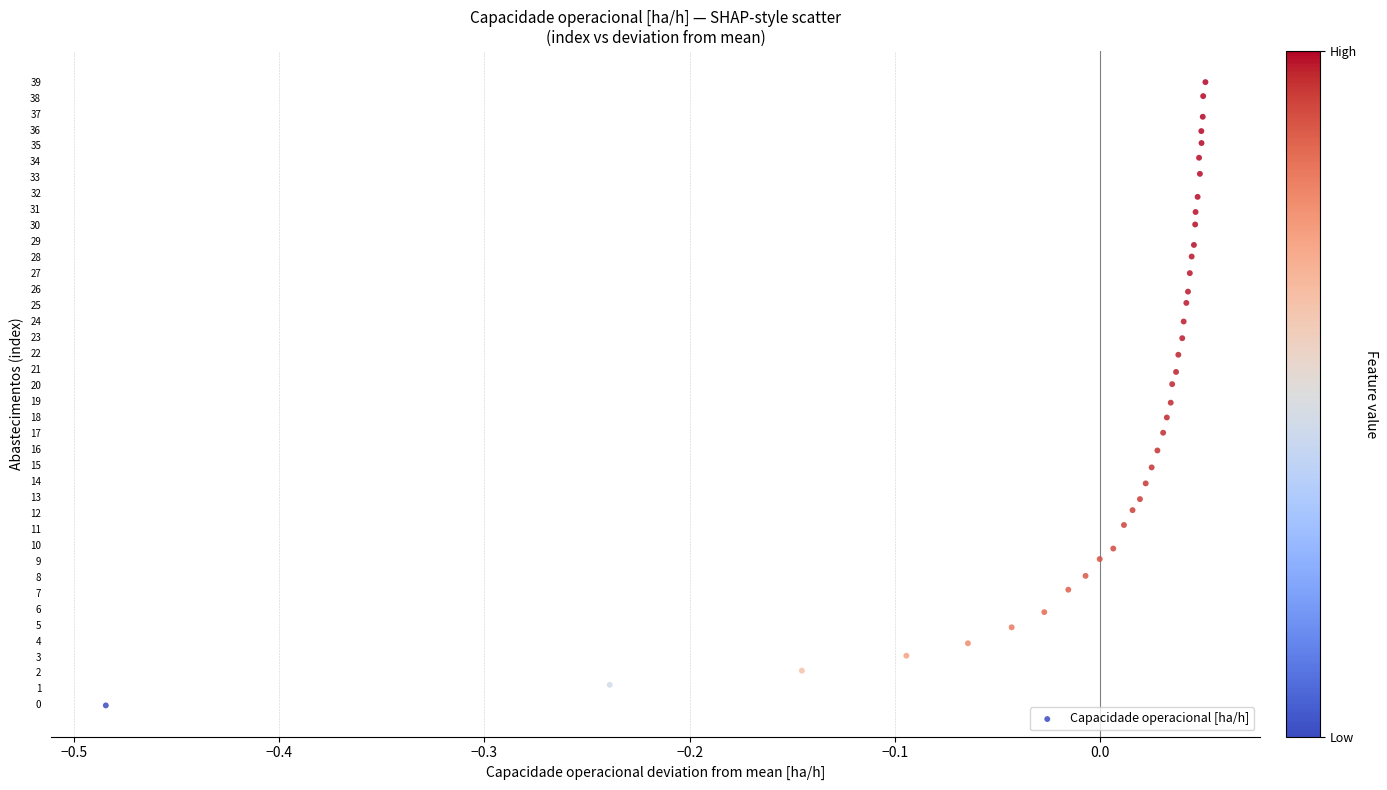

What is the range of Y values (max minus min)?

39.0